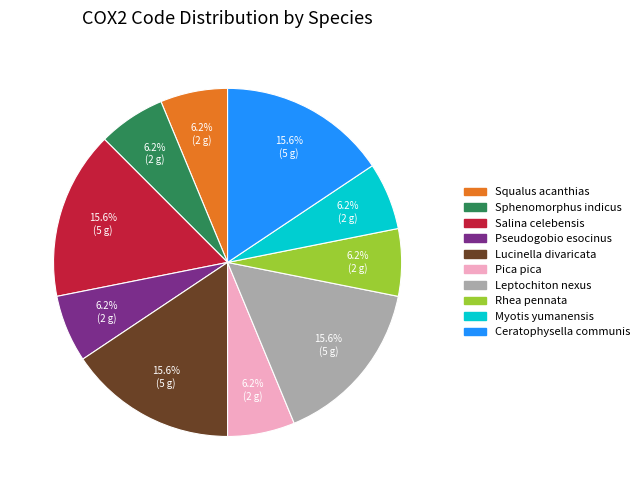

To the nearest percent, what is the difference between the Pseudogobio esocinus and Salina celebensis slice percentages?

9%